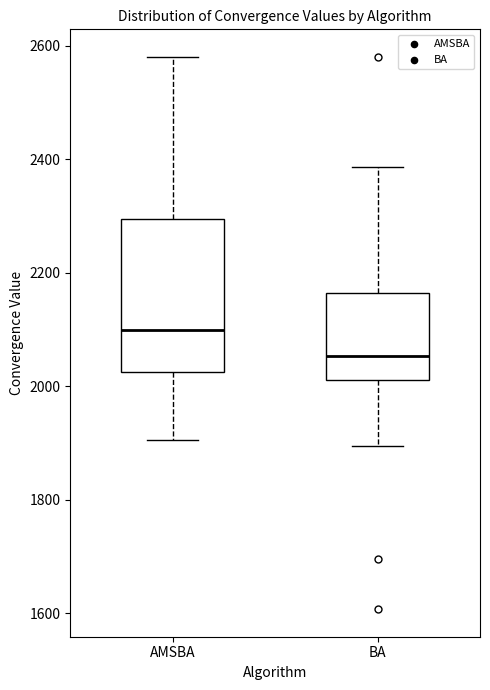

Which box is the tallest, from its lower edge to its upper edge?

AMSBA